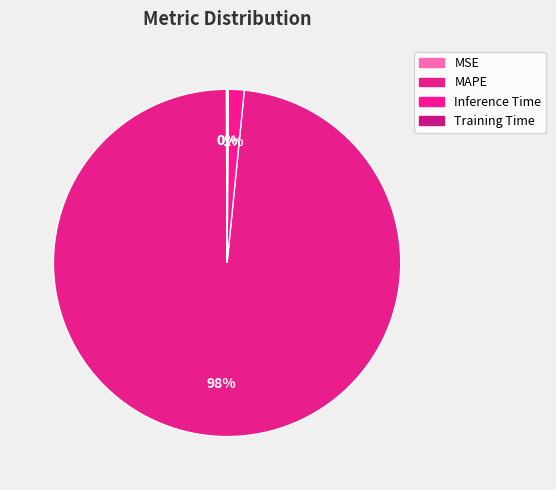

The MAPE slice represents 99% of the pie. True or false?

False